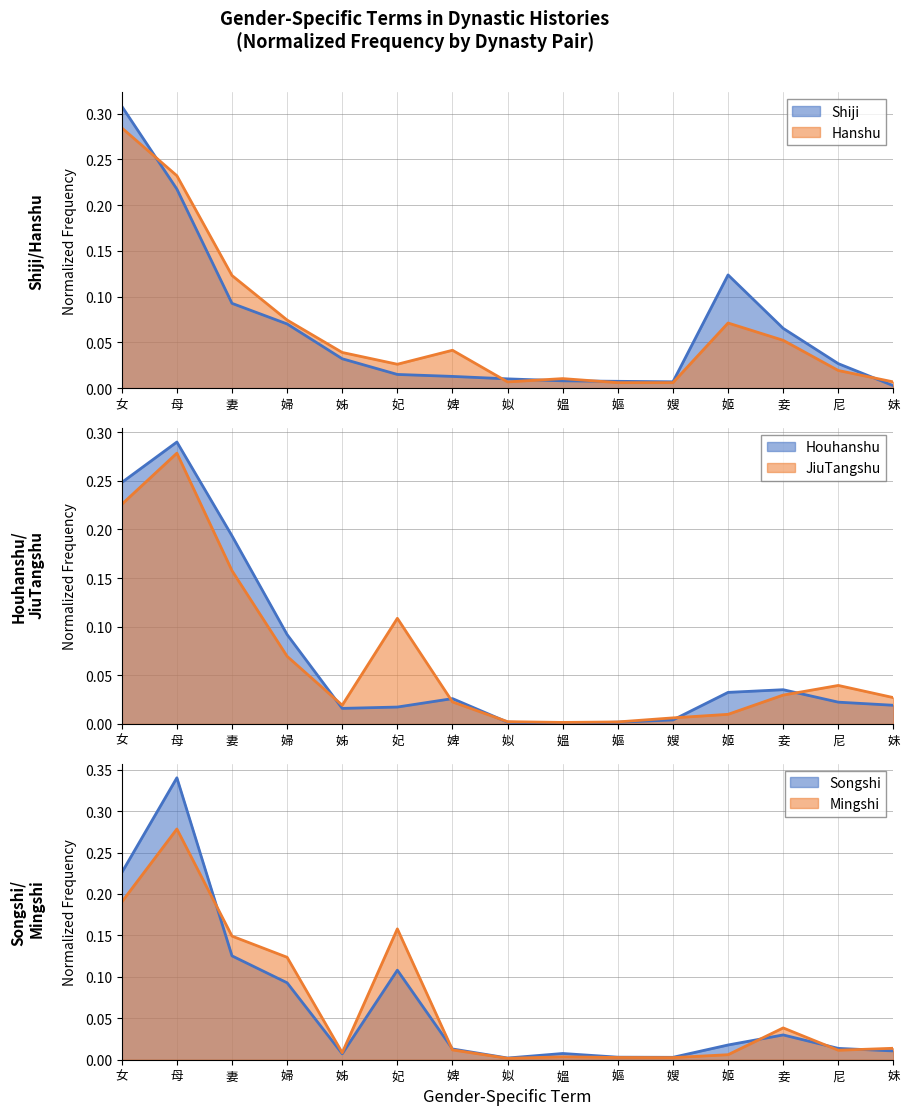

Rank the series at 姊 from highest to lowest value.

Hanshu, Shiji, JiuTangshu, Houhanshu, Mingshi, Songshi